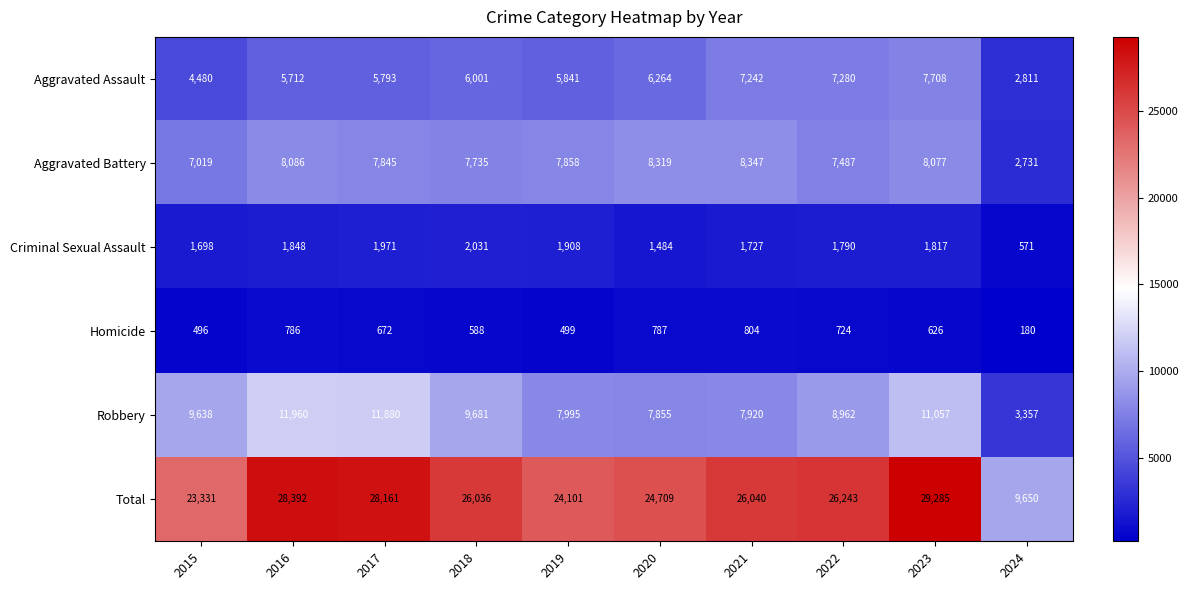

Where is Robbery nearest to the value 7658?

2020